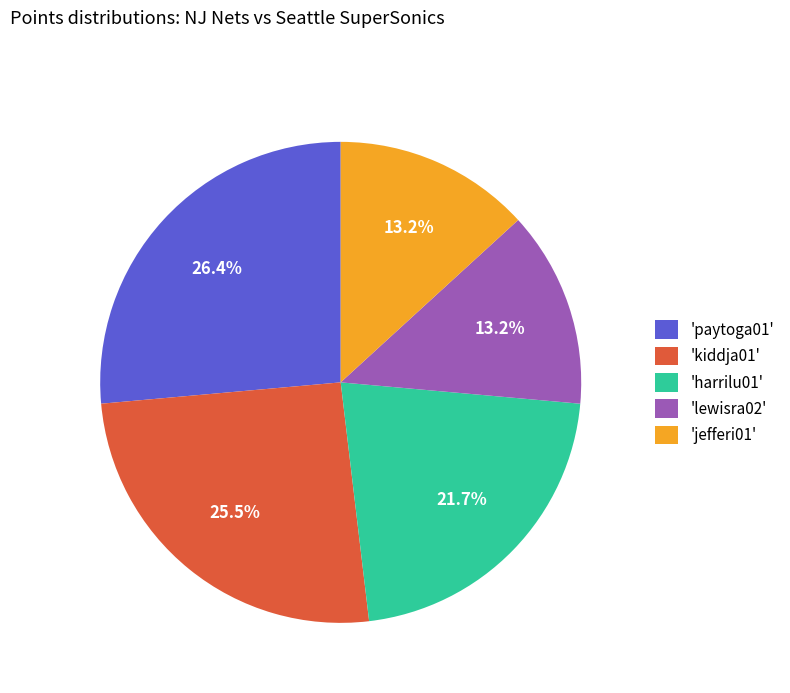

What portion of the pie excludes 'lewisra02'?

86.8%